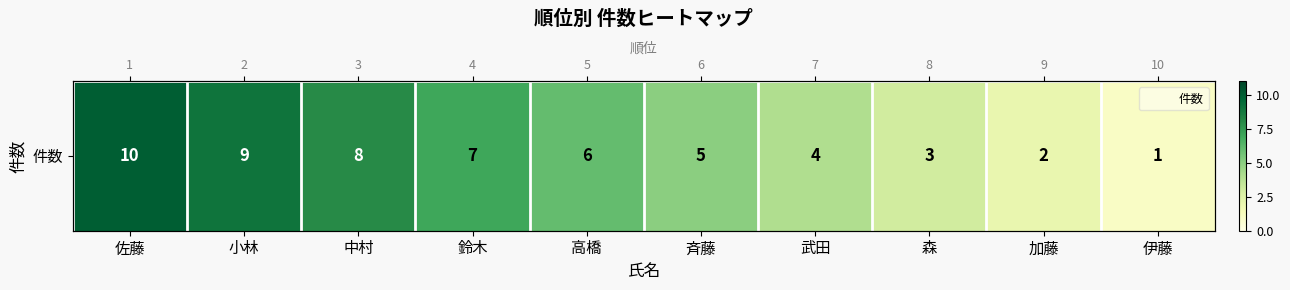

The value at 中村 is 8. True or false?

True